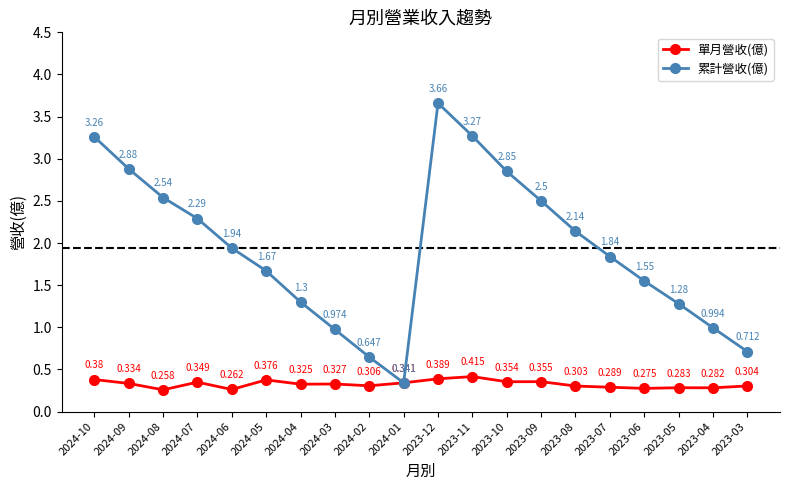

Count the number of data series in this chart.

2